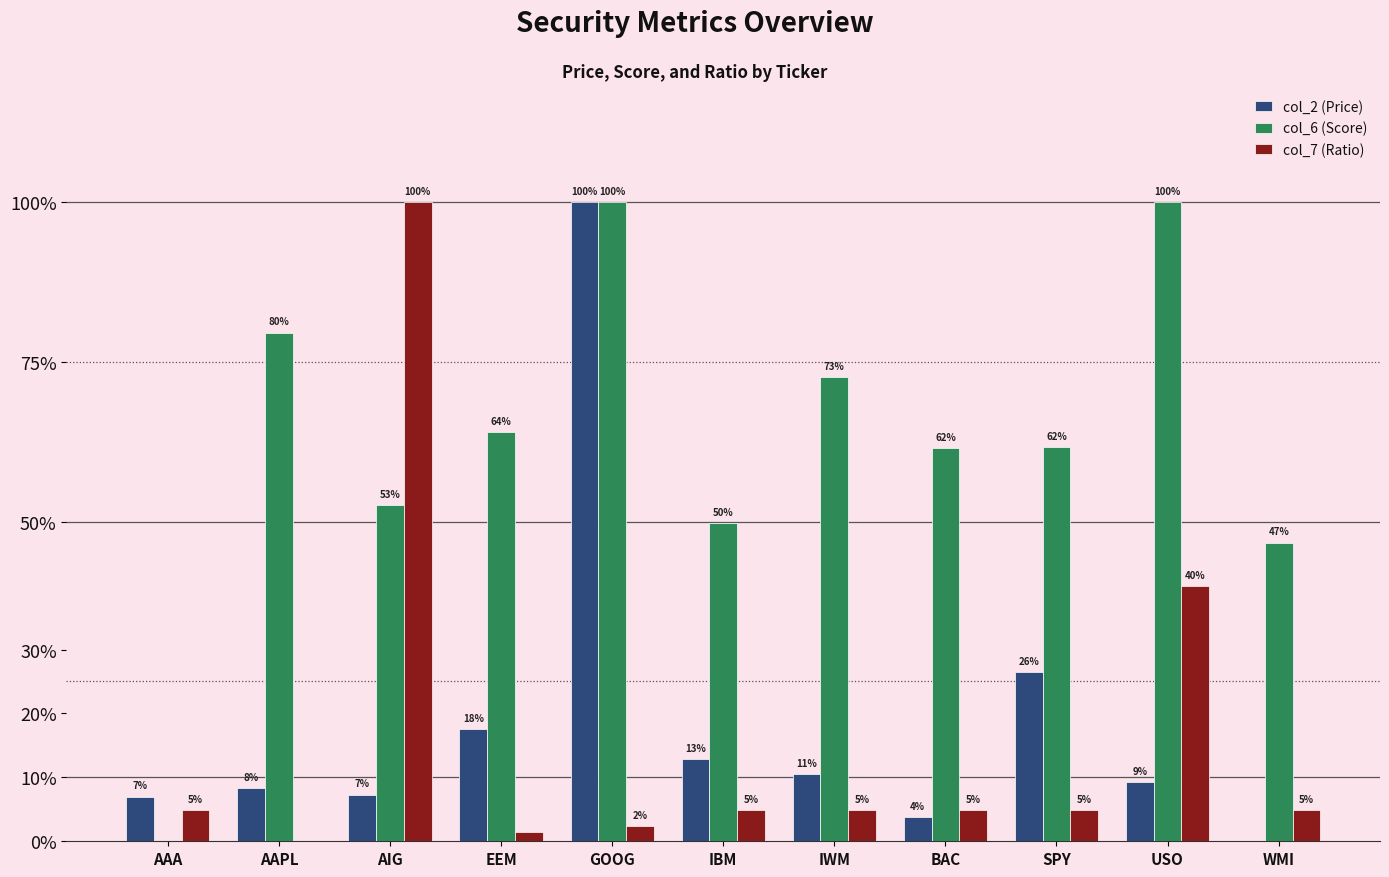

Are the bars horizontal?

No